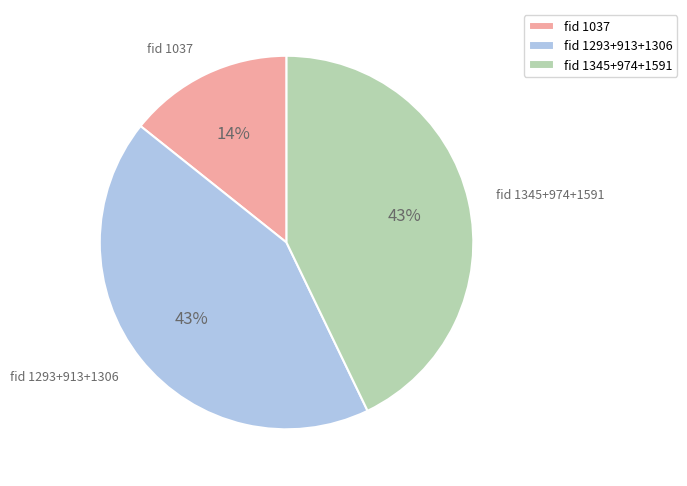

Does fid 1345+974+1591 account for over 50% of the chart?

No